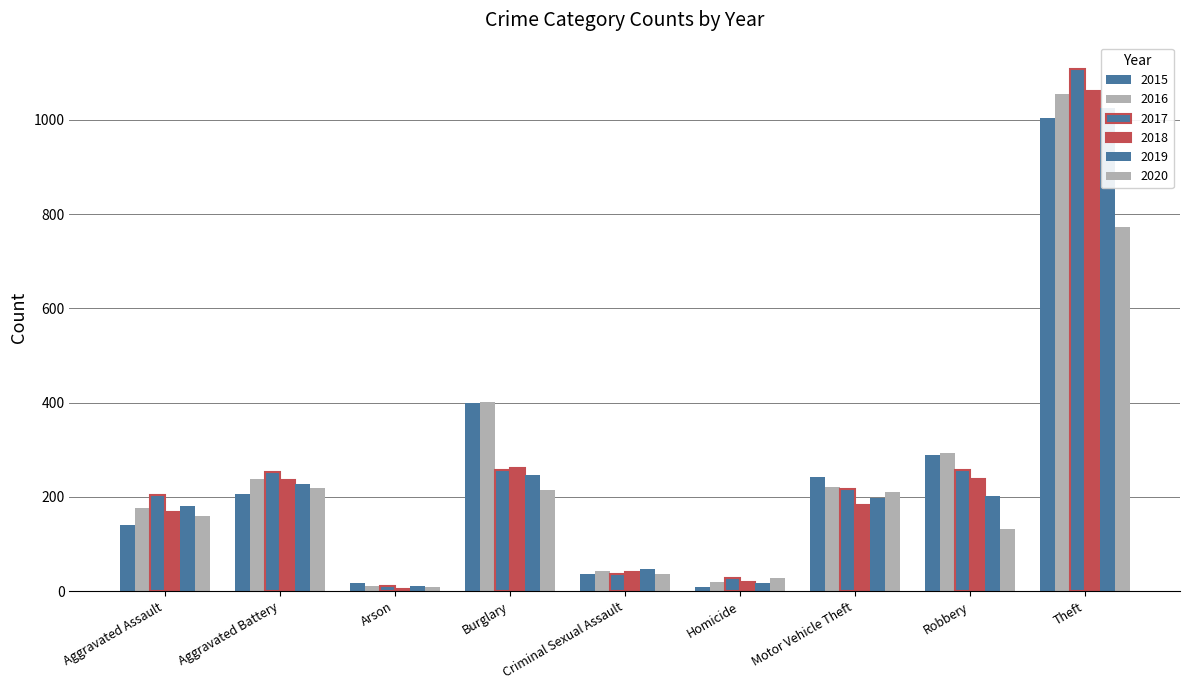

Reading left to right, what are all the values shown in this chart?

2015: 140	206	18	400	36	9	242	288	1003
2016: 176	239	10	401	43	20	221	294	1054
2017: 203	252	11	258	37	27	217	257	1108
2018: 169	235	5	262	40	20	182	239	1061
2019: 181	227	12	247	48	17	198	201	1024
2020: 160	219	9	215	36	29	211	131	773